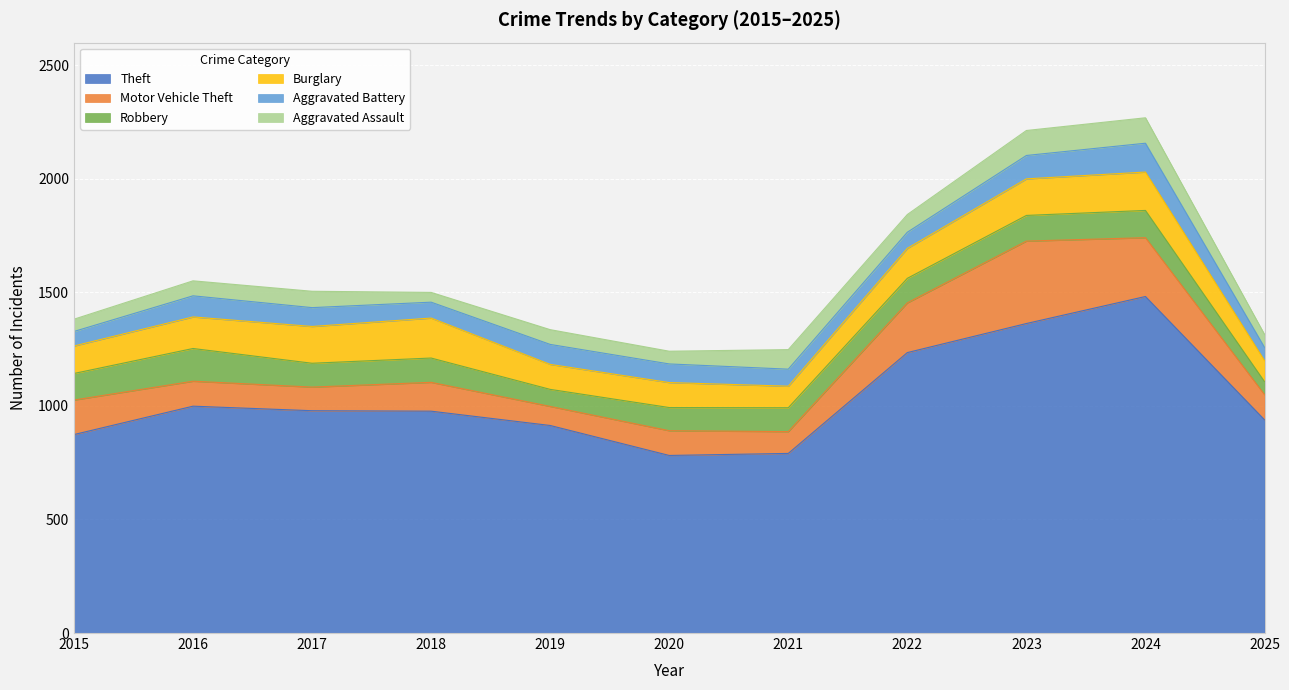

Which series has the largest total across all categories?

Theft